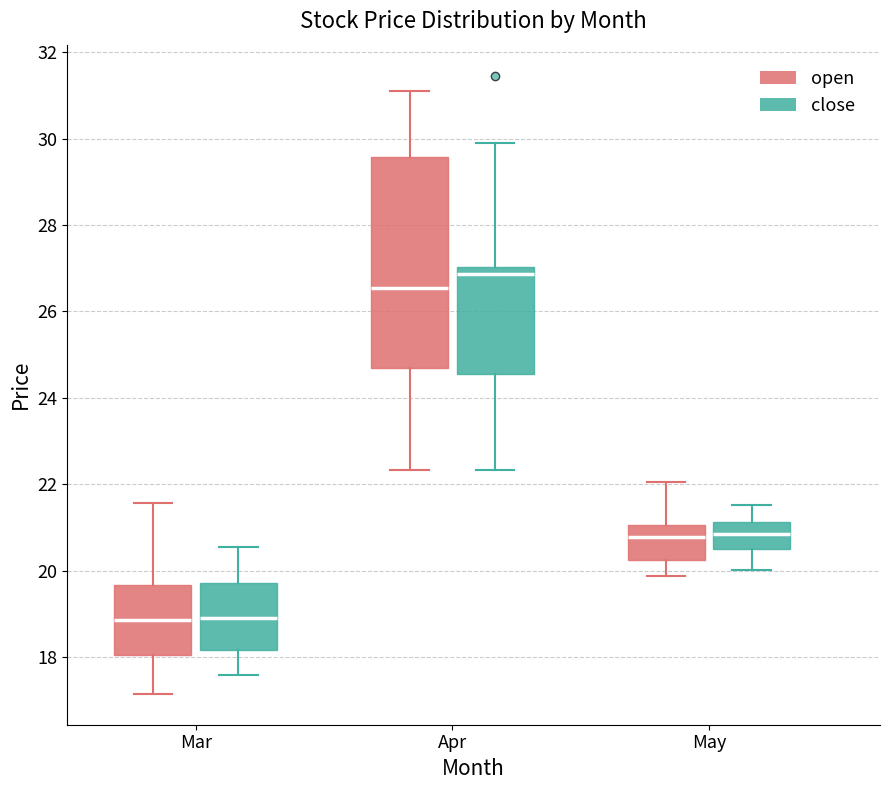

Reading left to right, read every box against the y-axis: the position of its median line, the range the box covers, and the ends of its whiskers. The values are not printed on the chart, so give them approximately, as read against the axis.

Mar (open): median 18.8, box 18.0 to 19.6, whiskers 17.2 to 21.6
Mar (close): median 19.0, box 18.2 to 19.8, whiskers 17.6 to 20.6
Apr (open): median 26.6, box 24.8 to 29.6, whiskers 22.4 to 31.2
Apr (close): median 26.8, box 24.6 to 27.0, whiskers 22.4 to 30.0
May (open): median 20.8, box 20.2 to 21.0, whiskers 19.8 to 22.0
May (close): median 20.8, box 20.6 to 21.2, whiskers 20.0 to 21.6